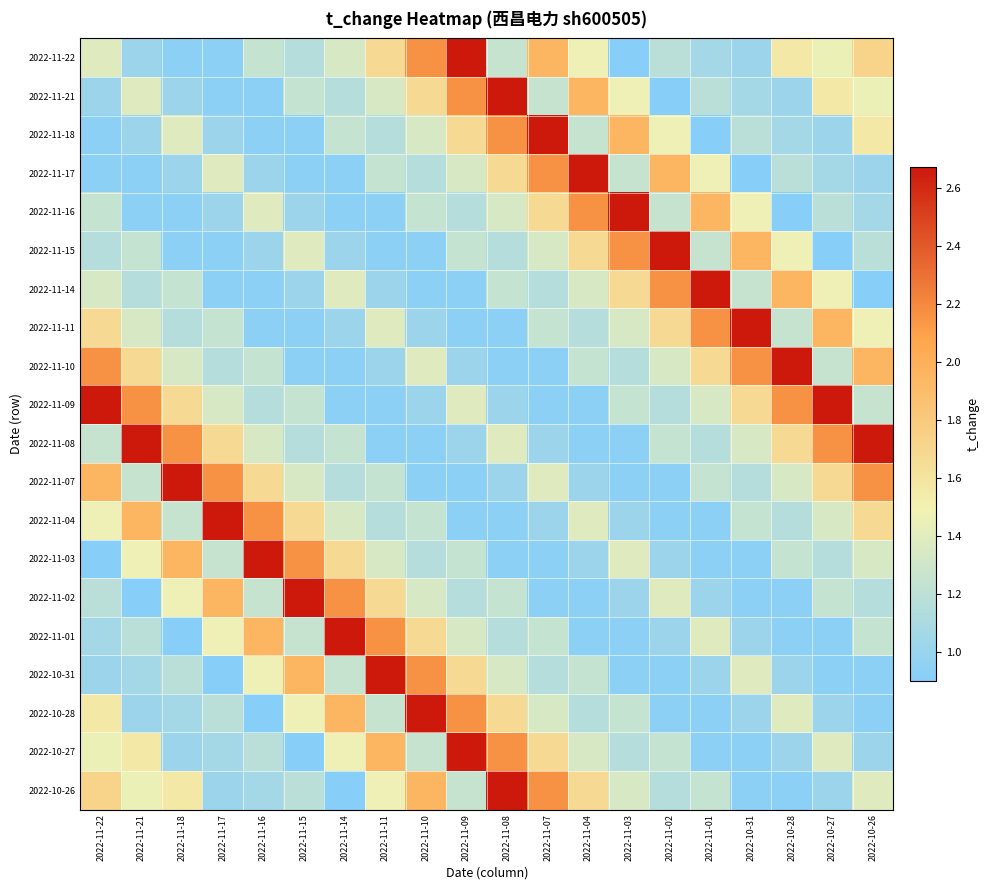

At how many categories does at least one series exceed 2?

20